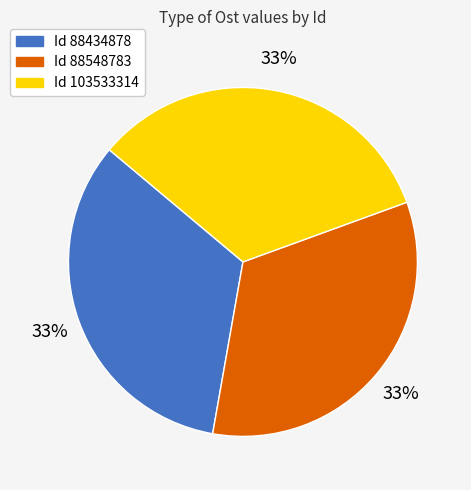

Does any single category account for the majority?

No